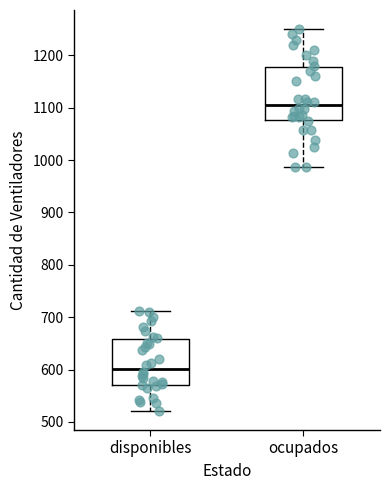

Where is the lower edge of the box for ocupados on the y-axis? The values are not printed on the chart, so give them approximately, as read against the axis.

1080